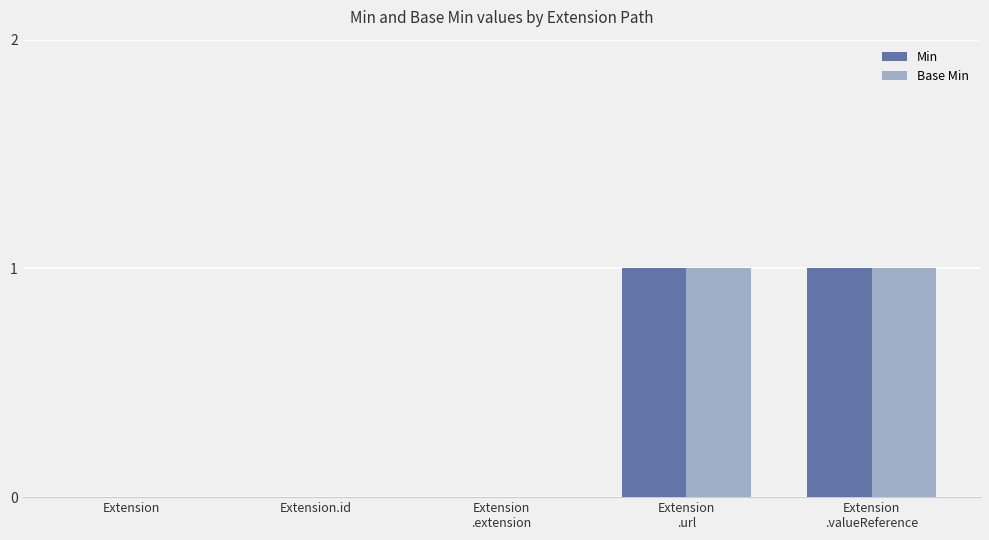

Are the bars horizontal?

No